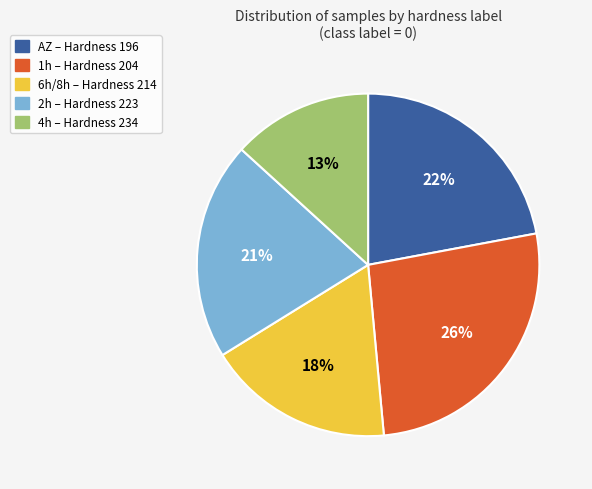

Is there any slice that represents more than half of the pie?

No